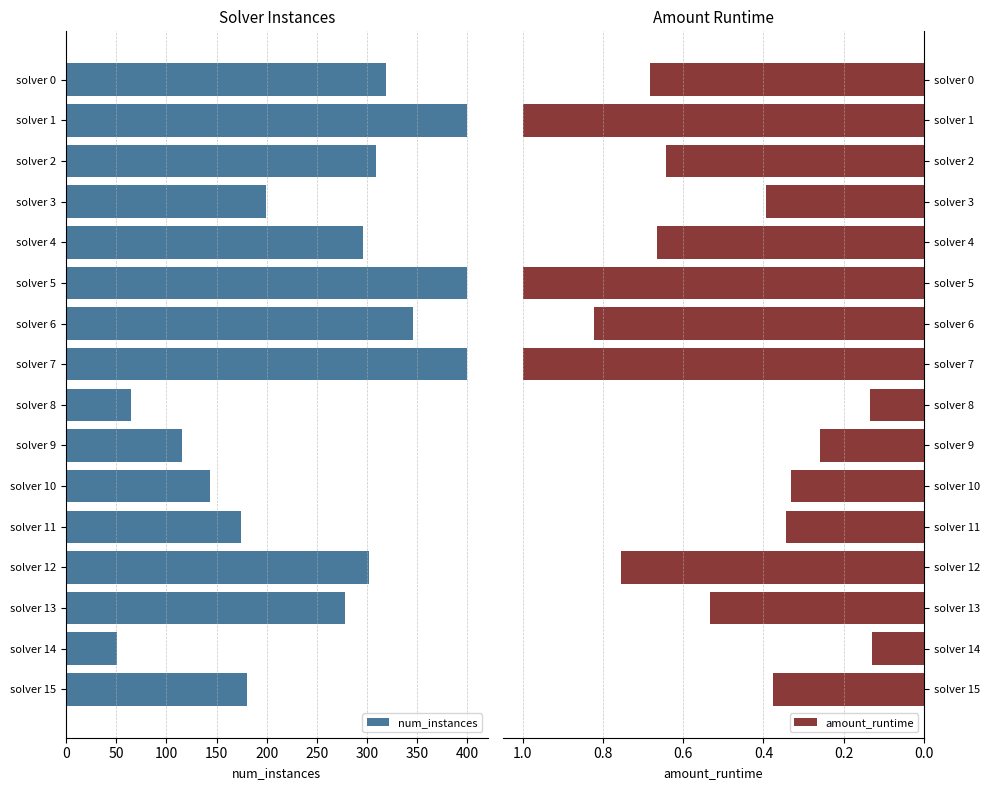

What is the sum of all amount_runtime values?

9.1